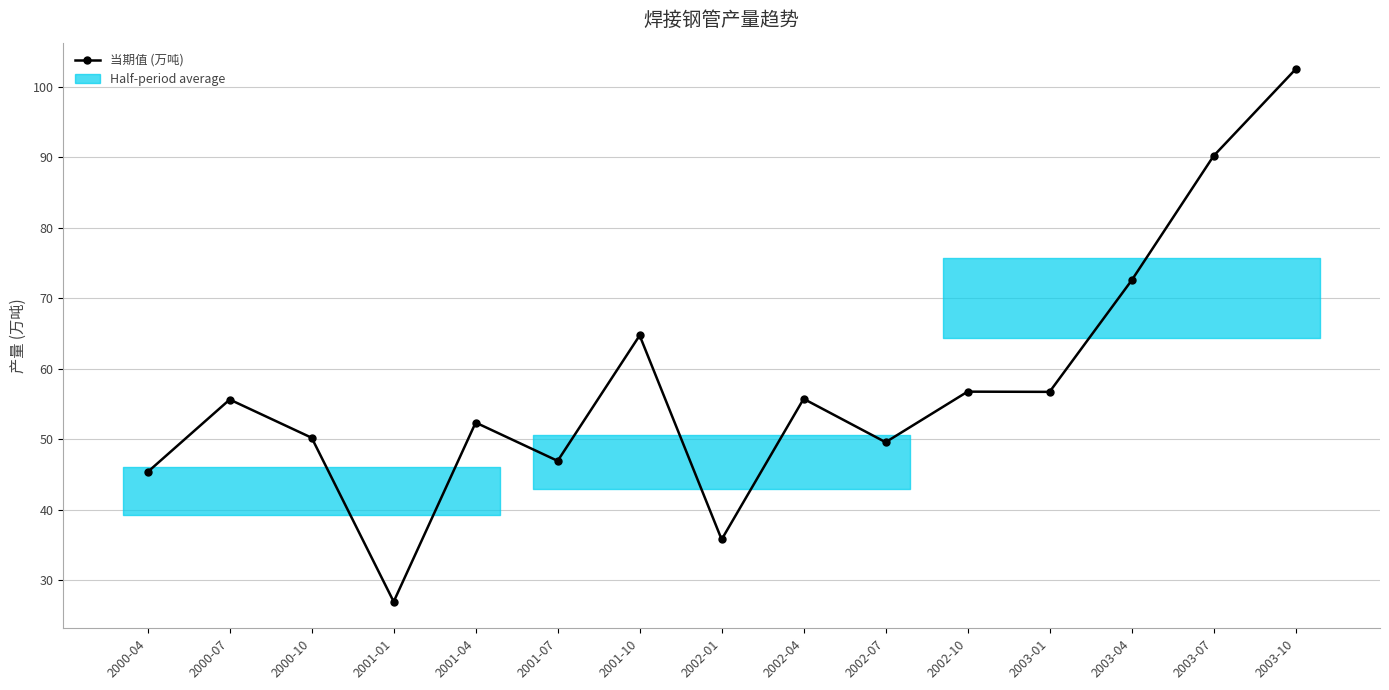

Which has a higher value, 2002-07 or 2001-10?

2001-10